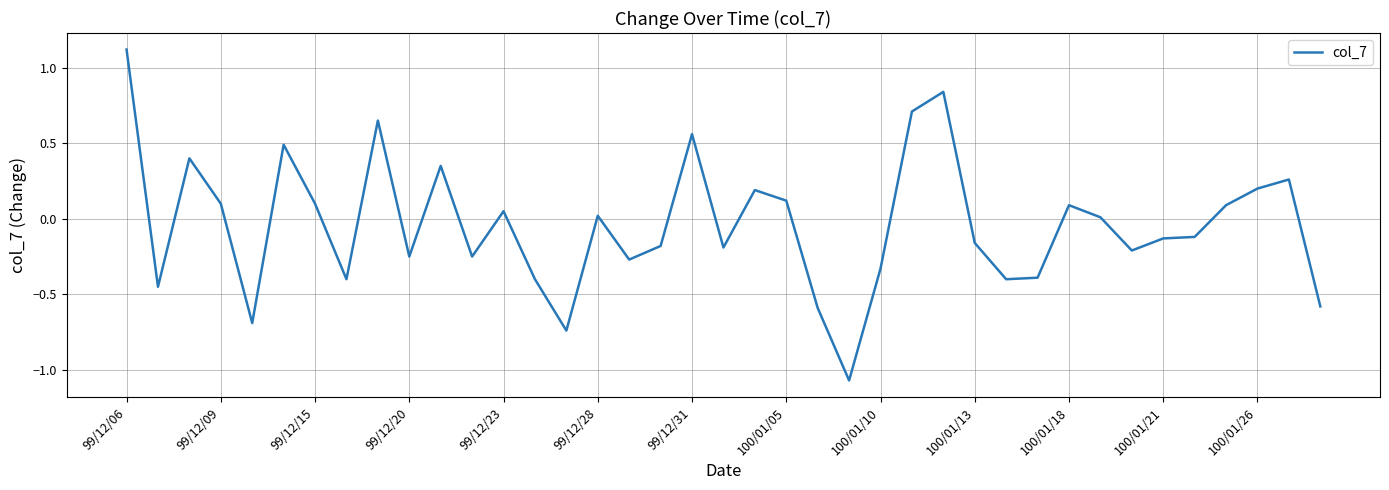

What is the greatest value displayed?

1.1